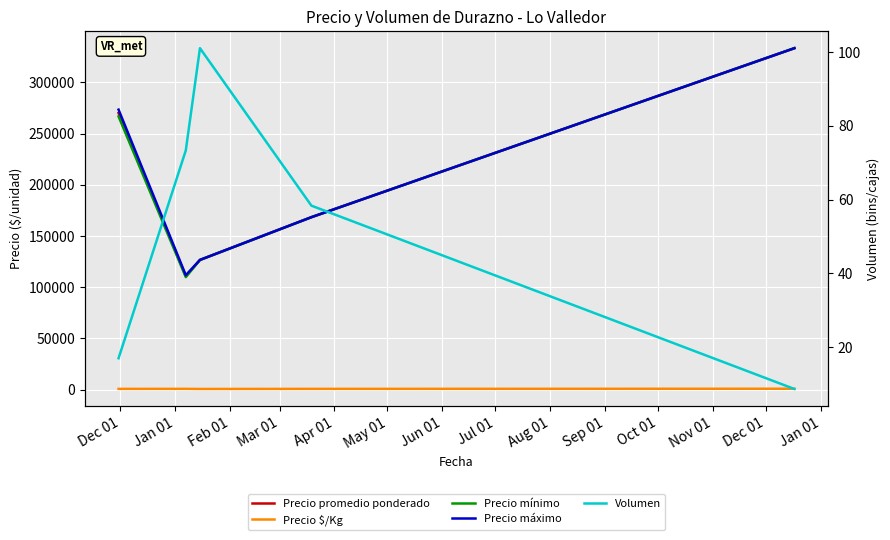

At which label does Precio $/Kg reach its peak?

Apr 01